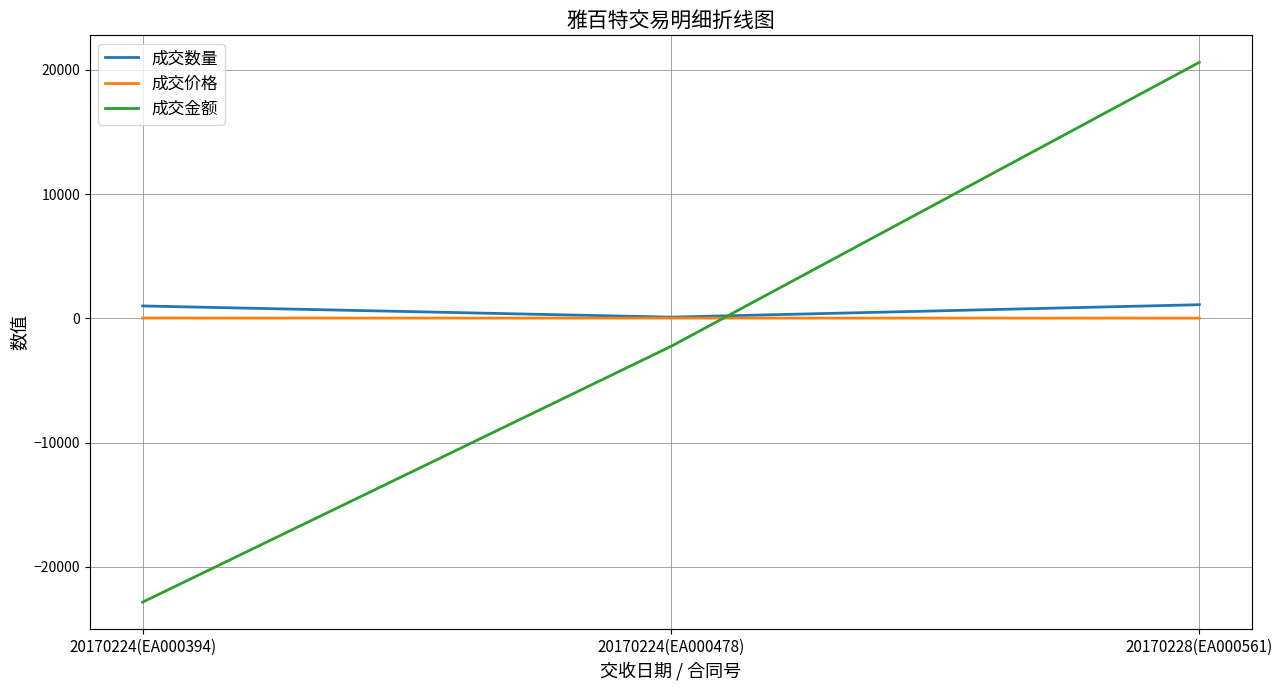

What position from the left is 20170224(EA000394)?

1